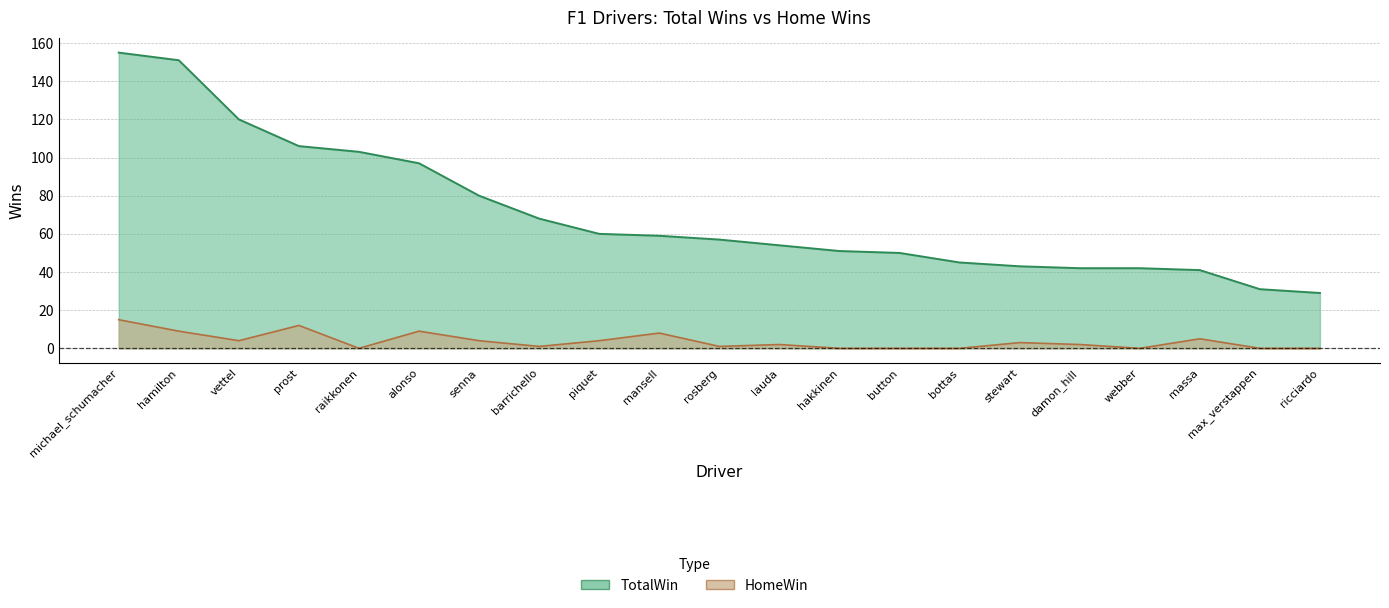

What is the label of the 19th point from the left?

massa